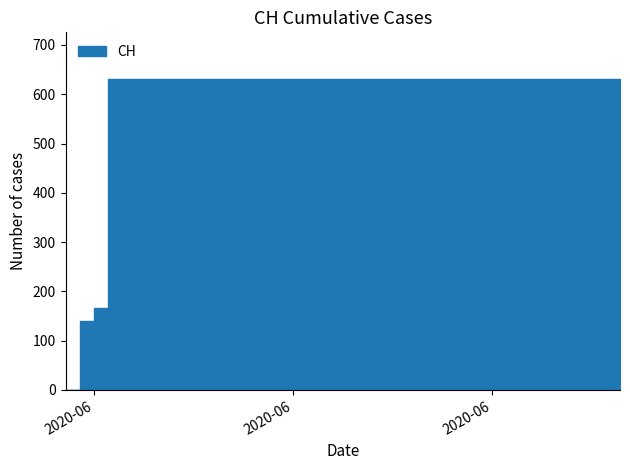

What is the label of the 25th point from the right?

2020-06-15